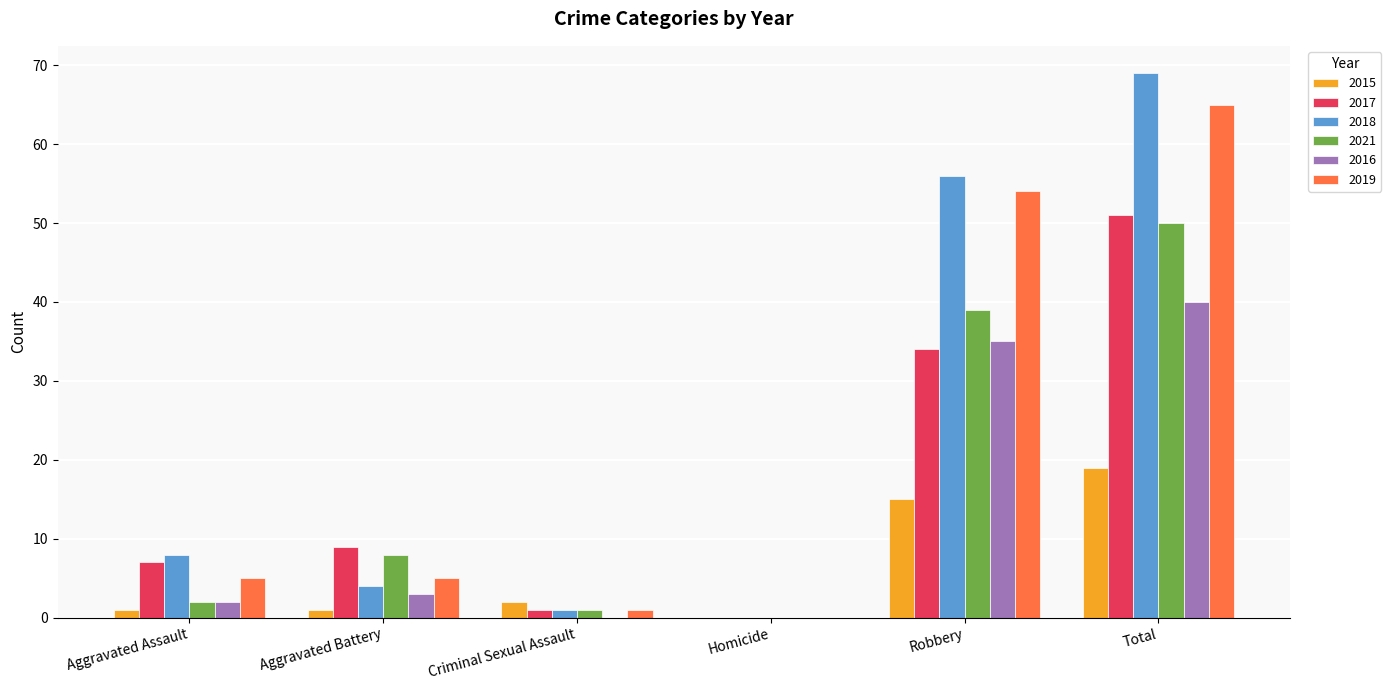

Are the bars horizontal?

No